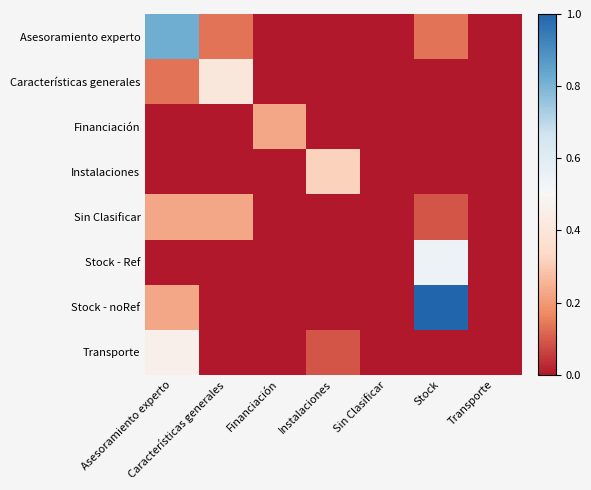

Reading left to right, list all the values displayed in this chart.

Asesoramiento experto: Asesoramiento experto=0.8	Características generales=0.1	Financiación=0.0	Instalaciones=0.0	Sin Clasificar=0.0	Stock=0.1	Transporte=0.0
Características generales: Asesoramiento experto=0.1	Características generales=0.4	Financiación=0.0	Instalaciones=0.0	Sin Clasificar=0.0	Stock=0.0	Transporte=0.0
Financiación: Asesoramiento experto=0.0	Características generales=0.0	Financiación=0.2	Instalaciones=0.0	Sin Clasificar=0.0	Stock=0.0	Transporte=0.0
Instalaciones: Asesoramiento experto=0.0	Características generales=0.0	Financiación=0.0	Instalaciones=0.3	Sin Clasificar=0.0	Stock=0.0	Transporte=0.0
Sin Clasificar: Asesoramiento experto=0.2	Características generales=0.2	Financiación=0.0	Instalaciones=0.0	Sin Clasificar=0.0	Stock=0.1	Transporte=0.0
Stock - Ref: Asesoramiento experto=0.0	Características generales=0.0	Financiación=0.0	Instalaciones=0.0	Sin Clasificar=0.0	Stock=0.5	Transporte=0.0
Stock - noRef: Asesoramiento experto=0.2	Características generales=0.0	Financiación=0.0	Instalaciones=0.0	Sin Clasificar=0.0	Stock=1.0	Transporte=0.0
Transporte: Asesoramiento experto=0.5	Características generales=0.0	Financiación=0.0	Instalaciones=0.1	Sin Clasificar=0.0	Stock=0.0	Transporte=0.0